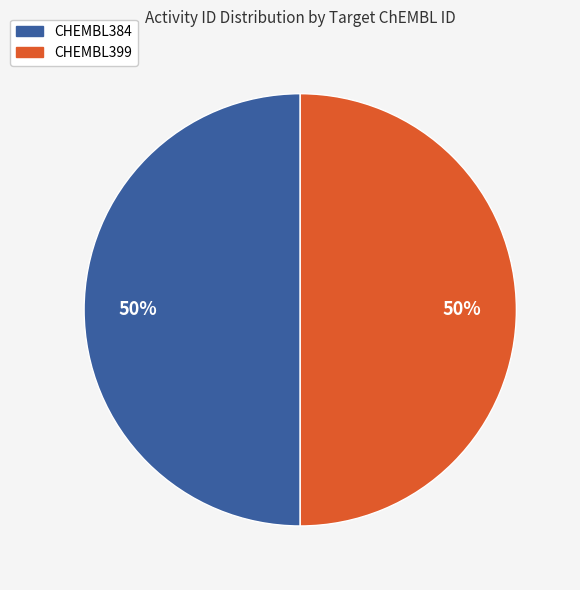

To the nearest percent, what is the average slice percentage?

50%